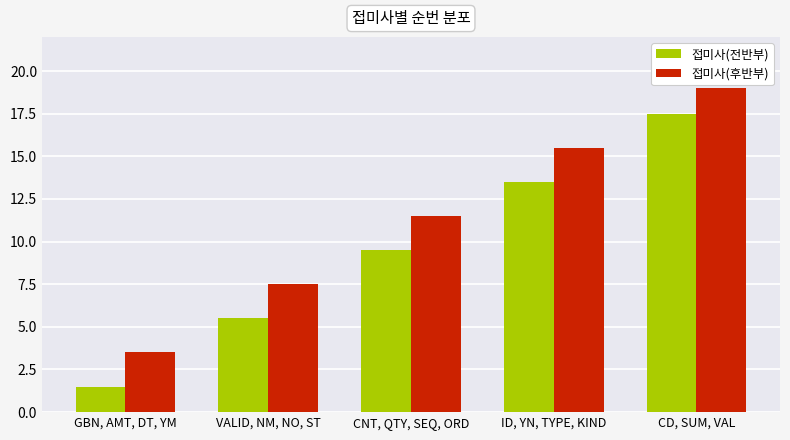

What is the sum of the 접미사(전반부) values at CD, SUM, VAL and GBN, AMT, DT, YM?

19.0